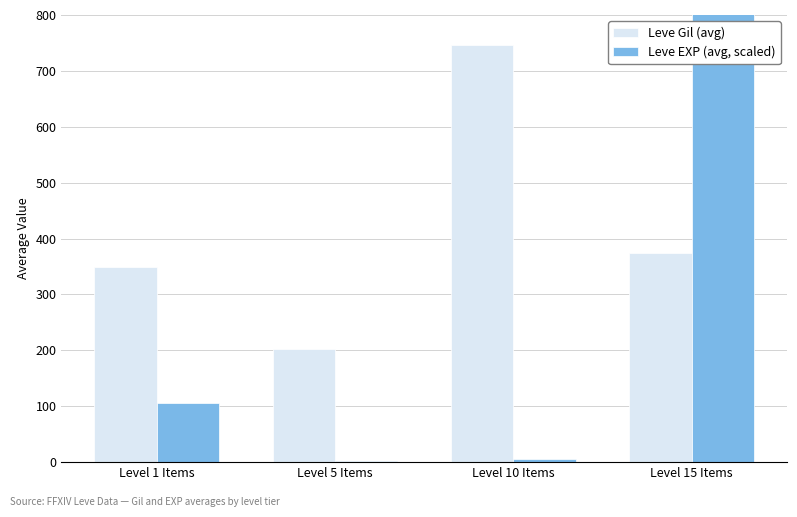

What position from the left is Level 5 Items?

2